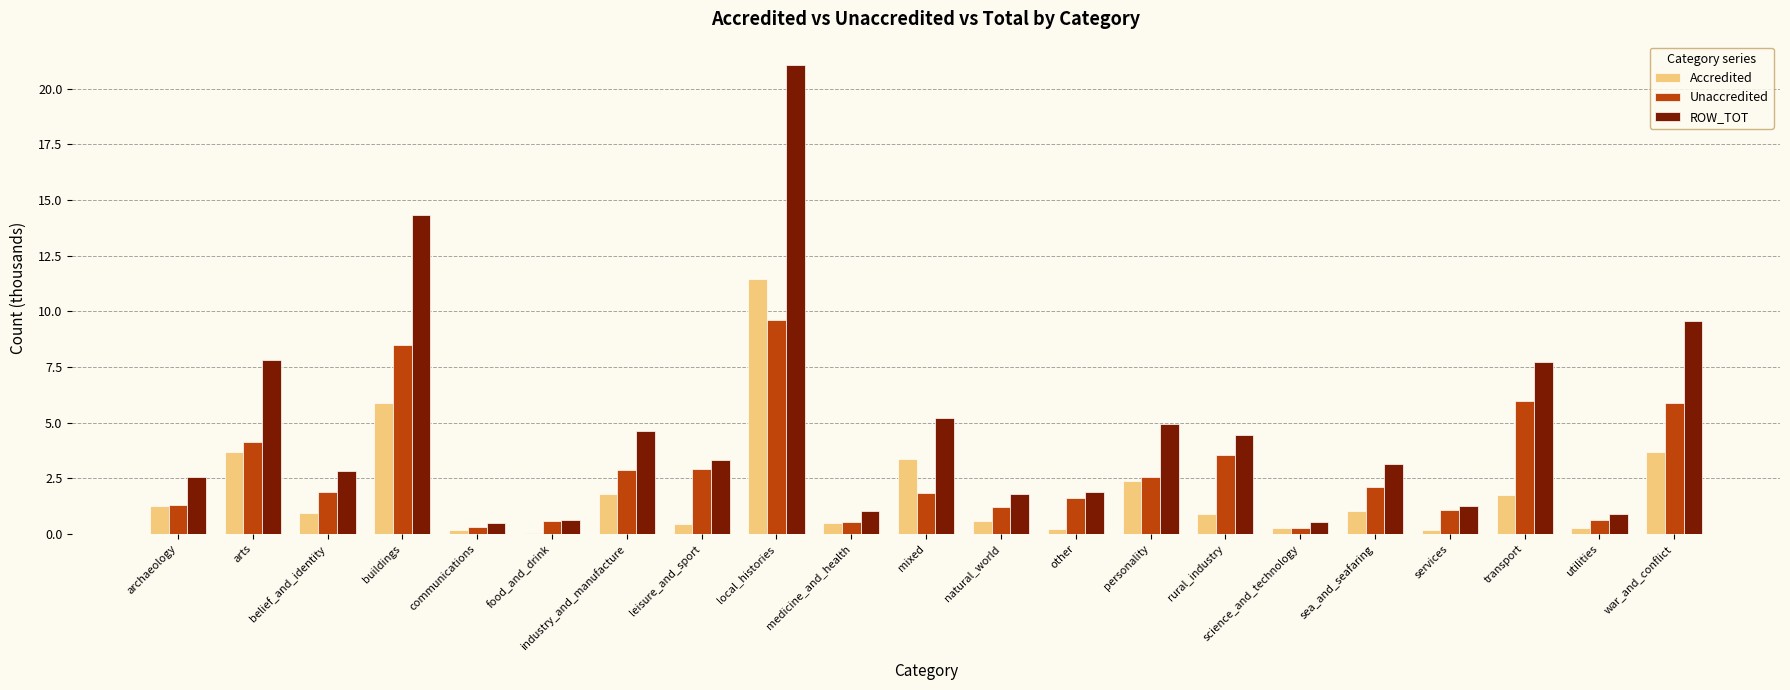

What is the spread (max minus min) of values at services?

1.1